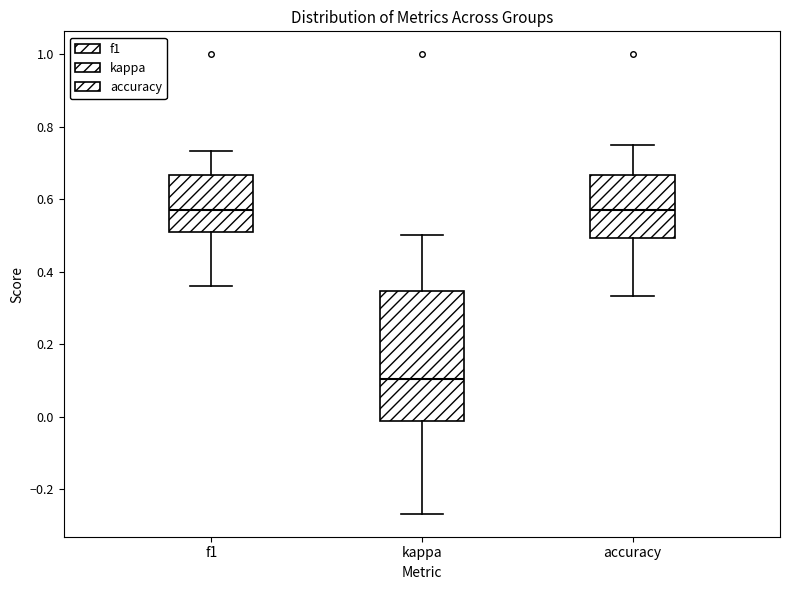

Comparing the boxes themselves (not the whiskers), which one is the tallest?

kappa